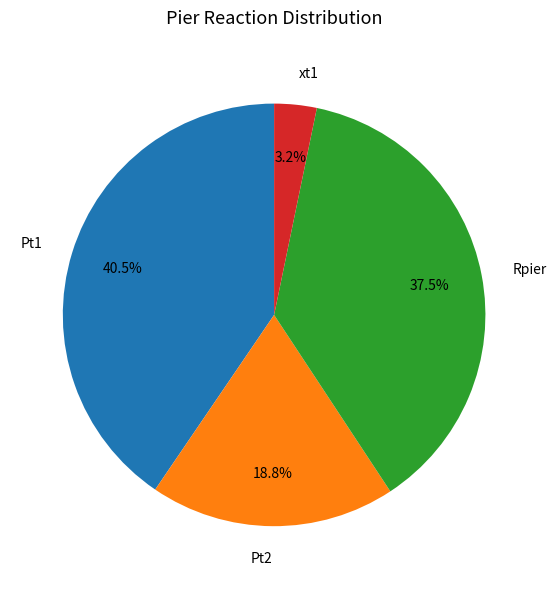

Between xt1 and Pt1, which is larger?

Pt1